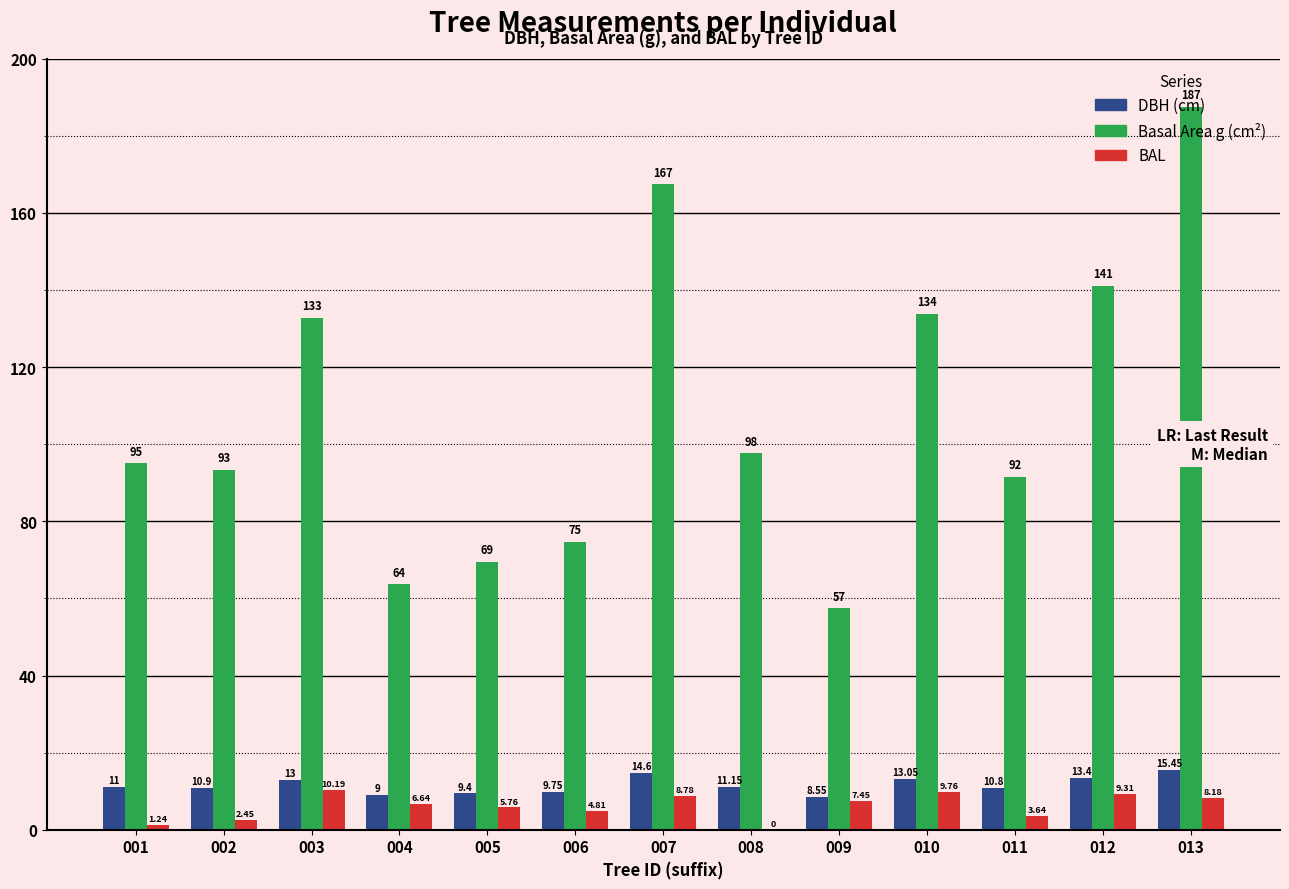

Count the number of data series in this chart.

3